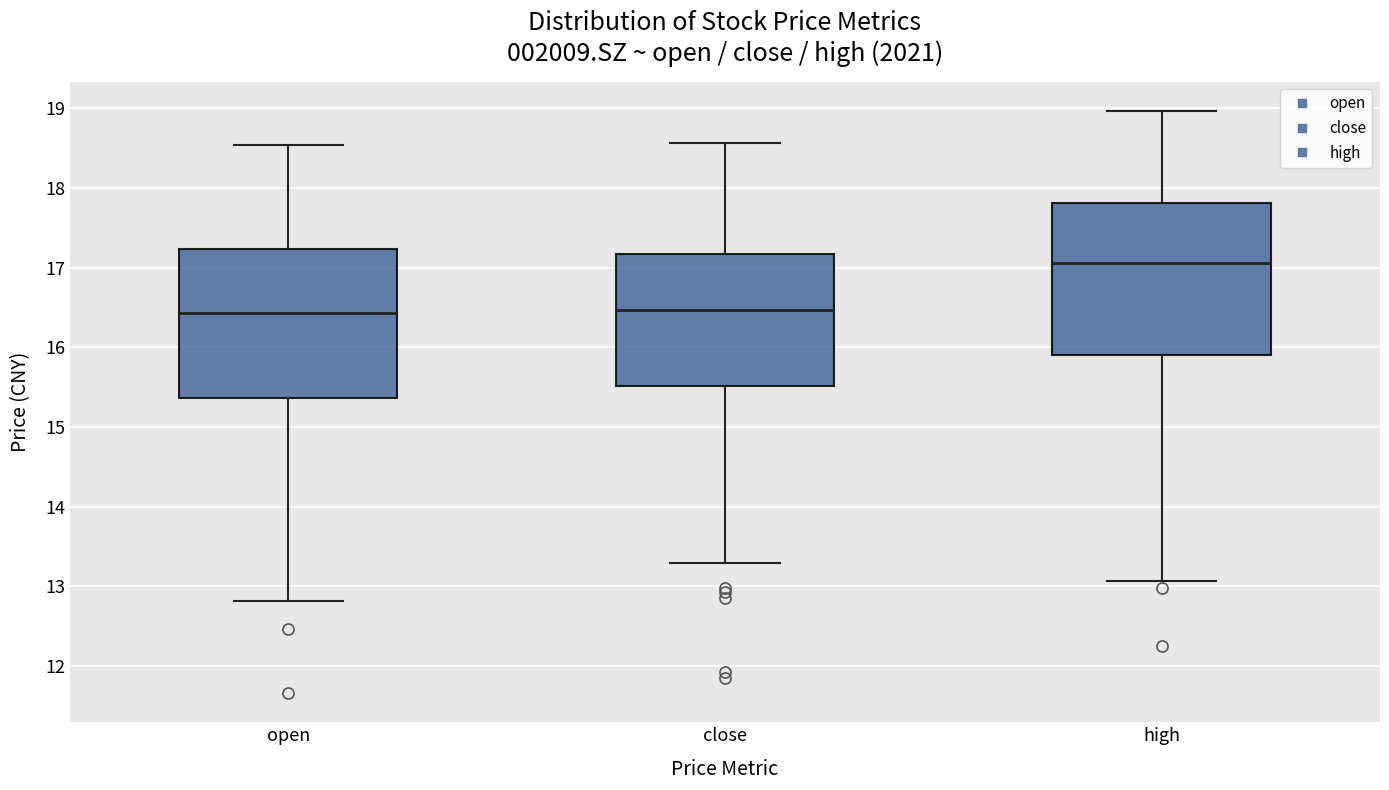

Where is the lower edge of the box for open on the y-axis? The values are not printed on the chart, so give them approximately, as read against the axis.

15.4